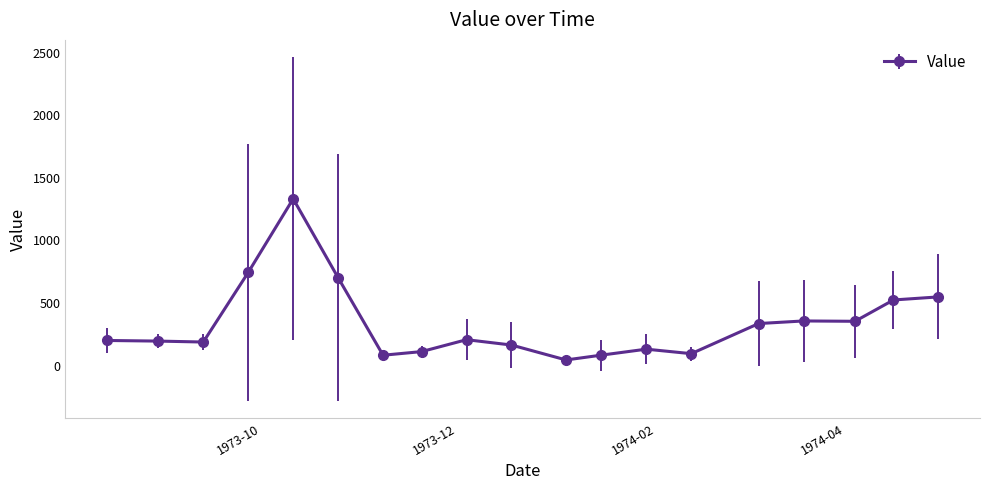

What is the value of the 15th point from the left?

335.8